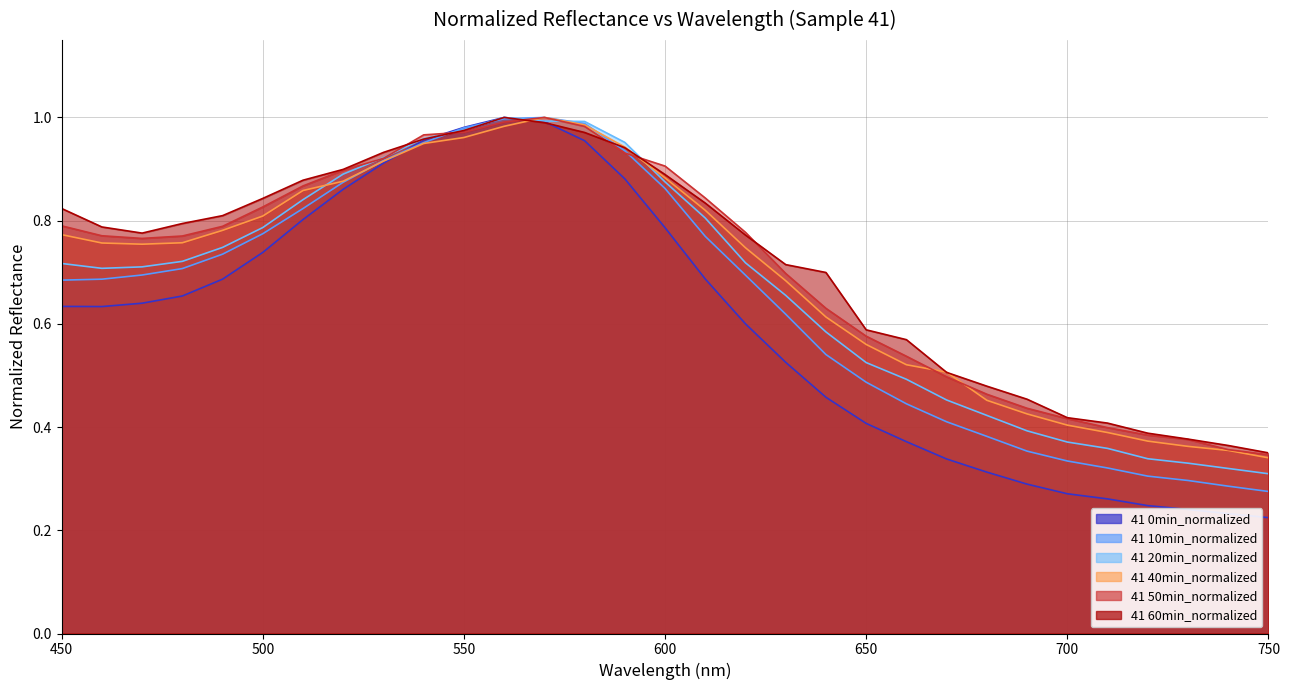

How many times do 41 50min_normalized and 41 20min_normalized cross each other?

6